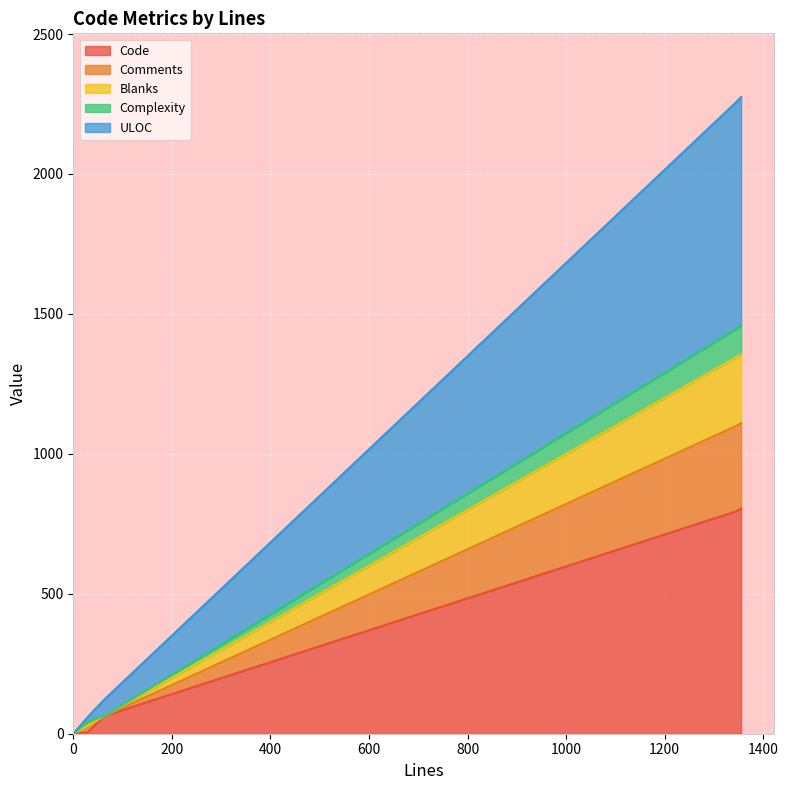

What is the highest value of the Code series?

804